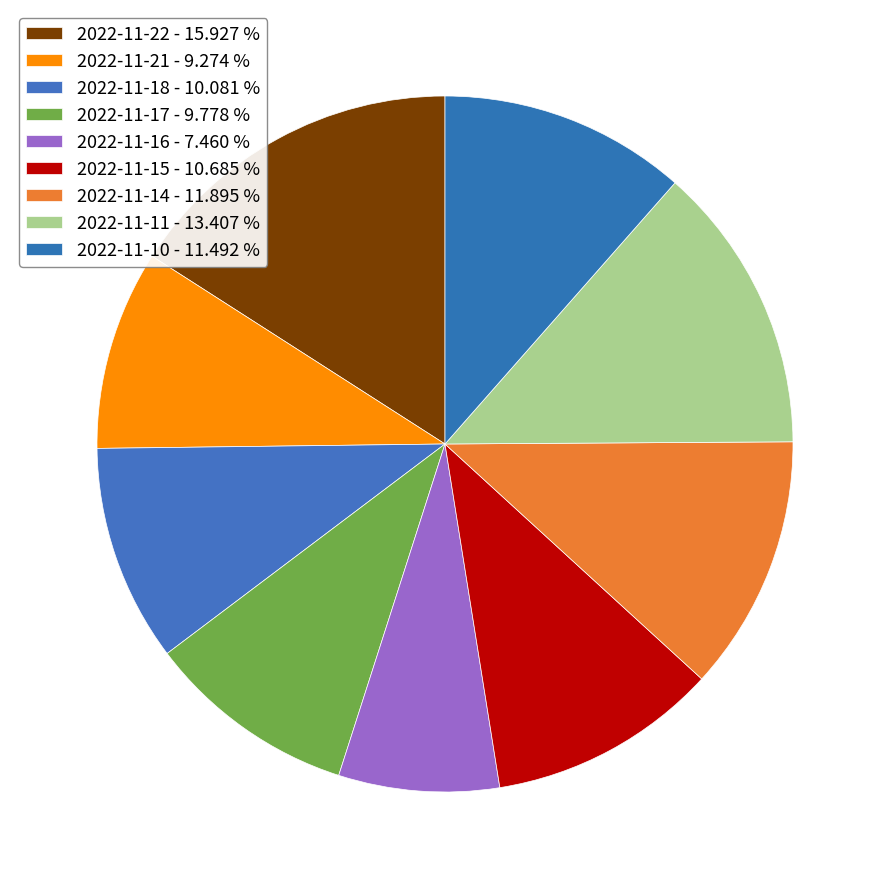

Is it true that 2022-11-15 is 11% of the pie?

True